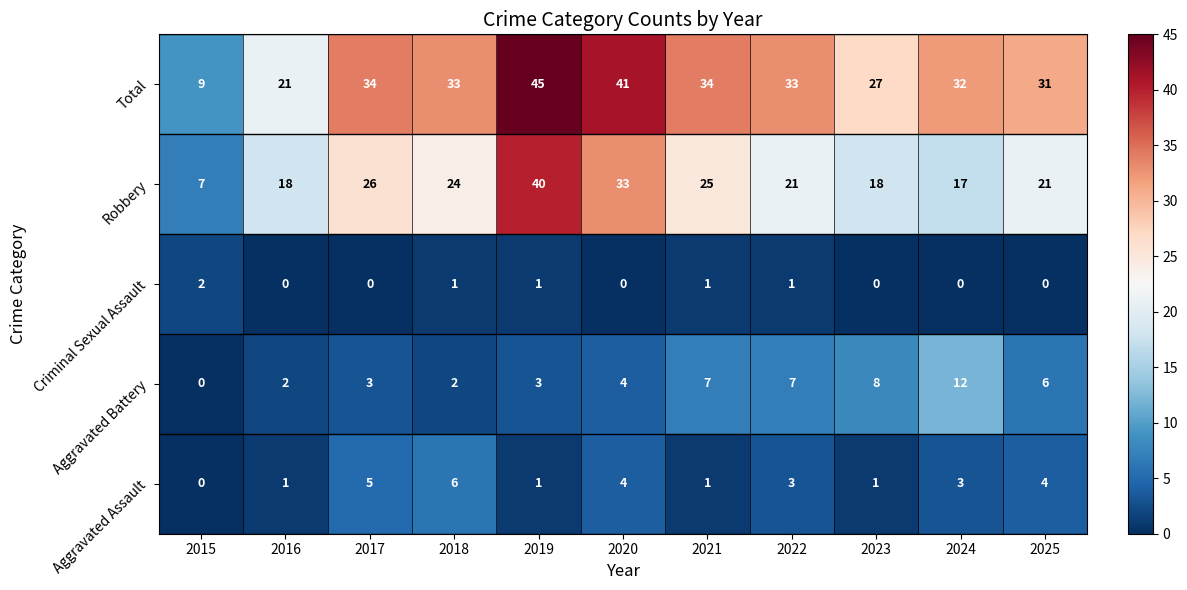

Which series has the largest total across all categories?

Total